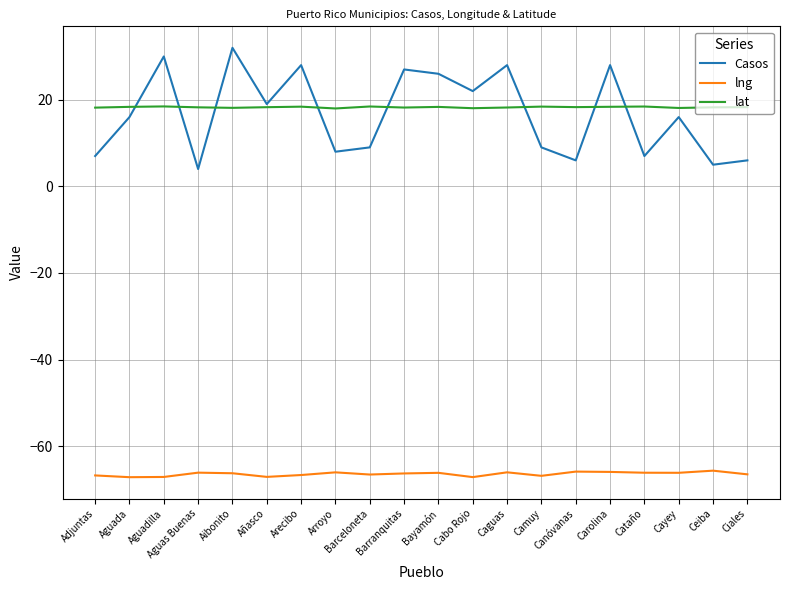

What is the approximate value of lat at Añasco?

18.3